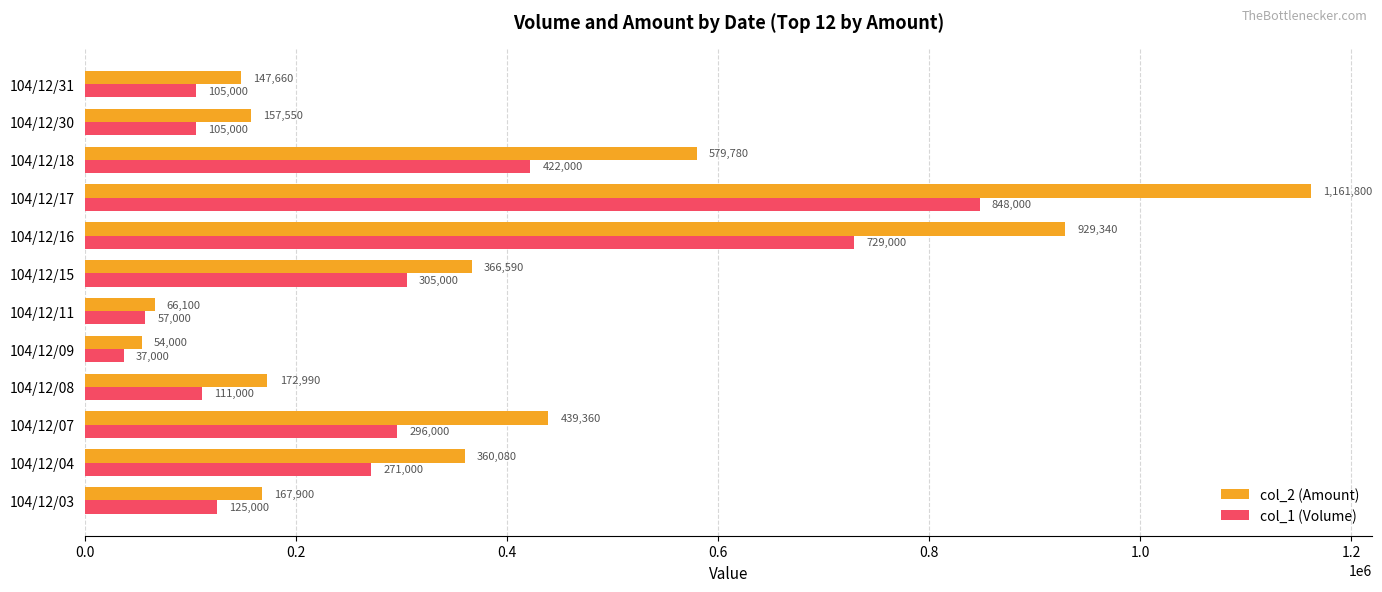

List the series in order of their peak value, lowest first.

col_1 (Volume), col_2 (Amount)